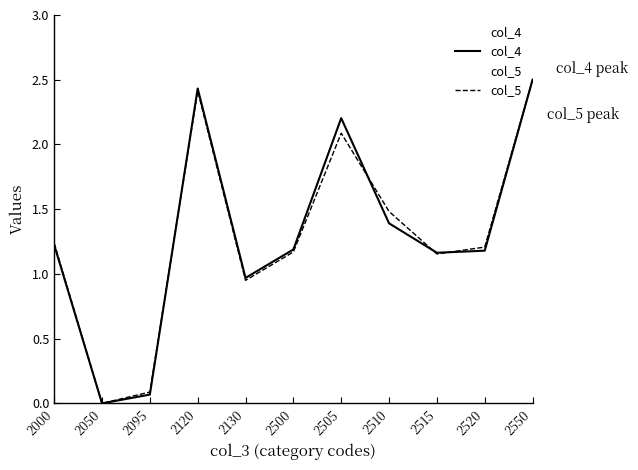

Does the chart have visible grid lines?

No